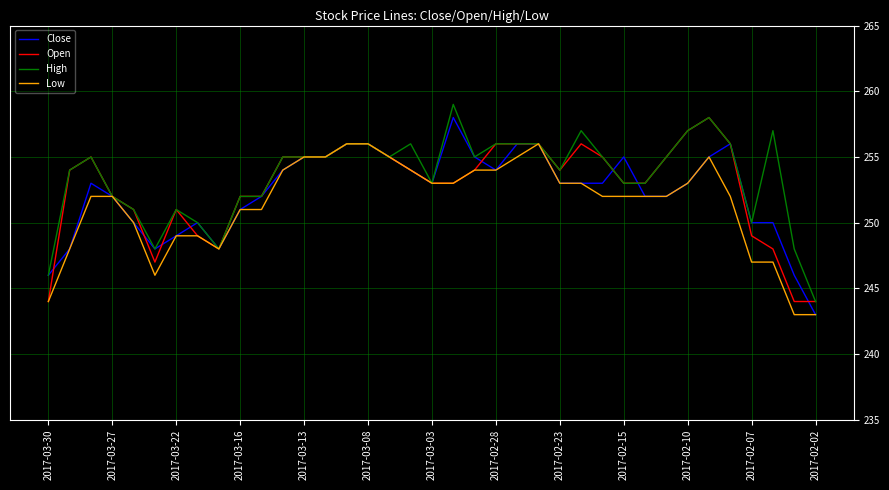

What is the minimum value shown in the chart?

243